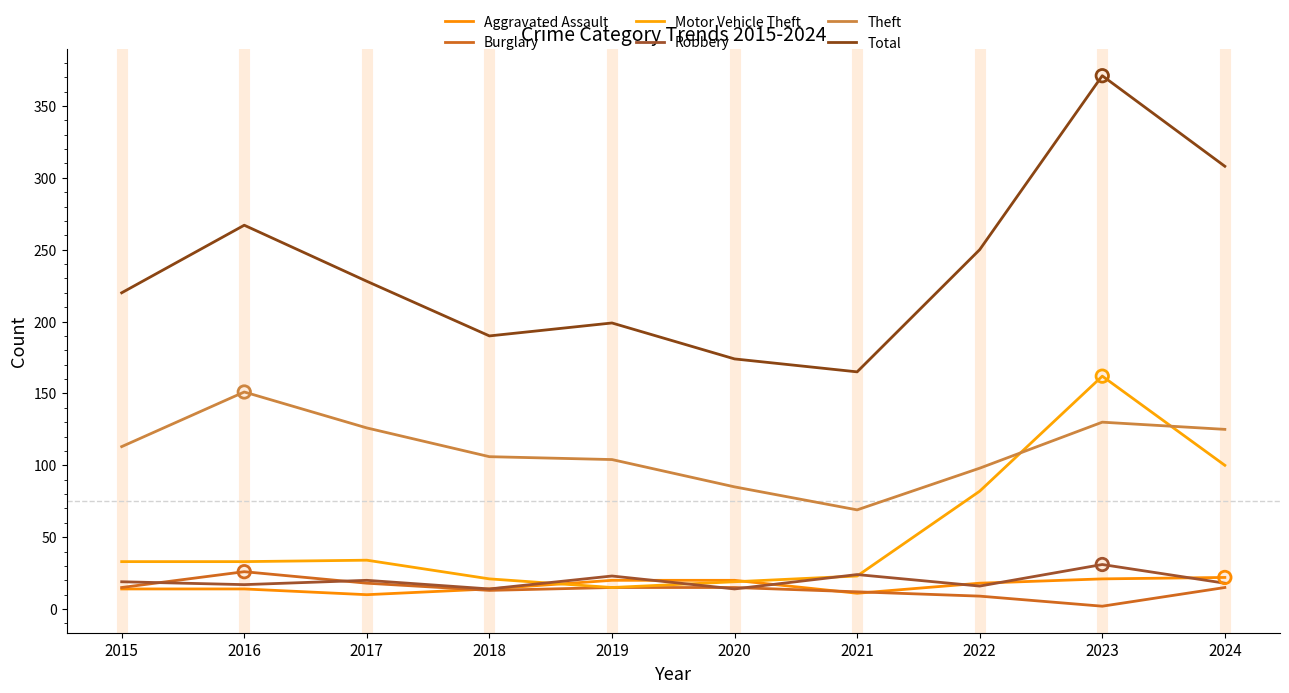

At which category is the sum across all series the highest?

2023